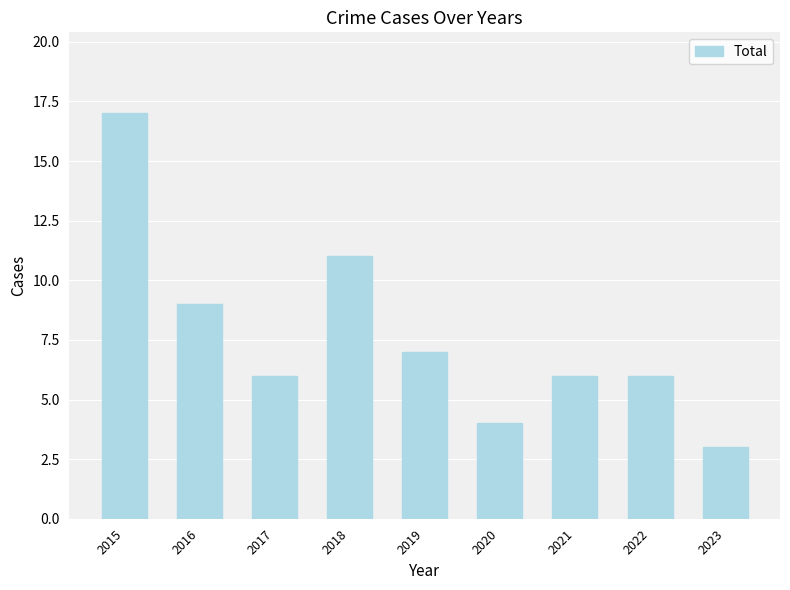

Which has a higher value, 2016 or 2015?

2015